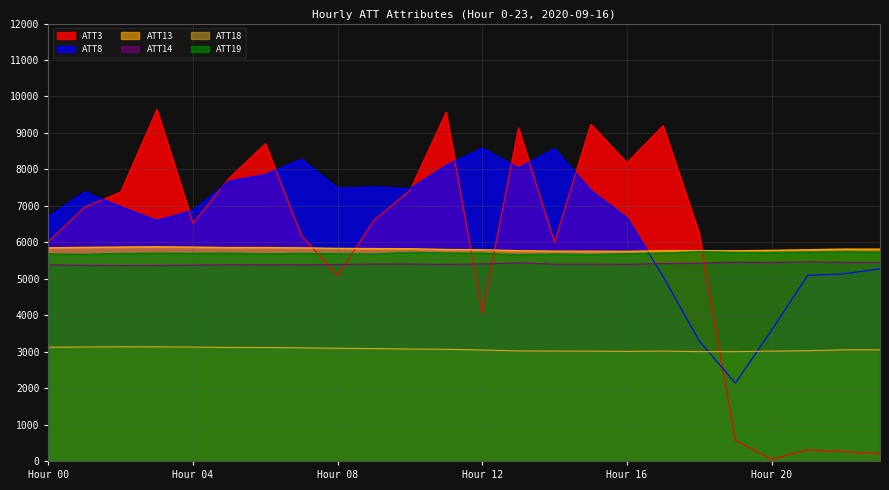

What is the value of the ATT19 point at the 23rd from the left?

5737.1